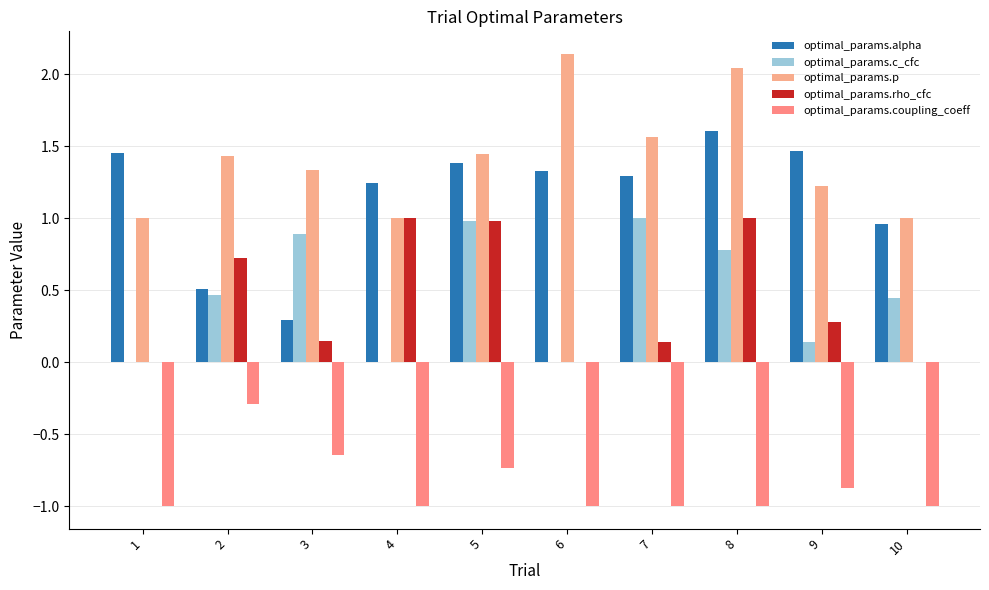

What is the lowest value of the optimal_params.alpha series?

0.3